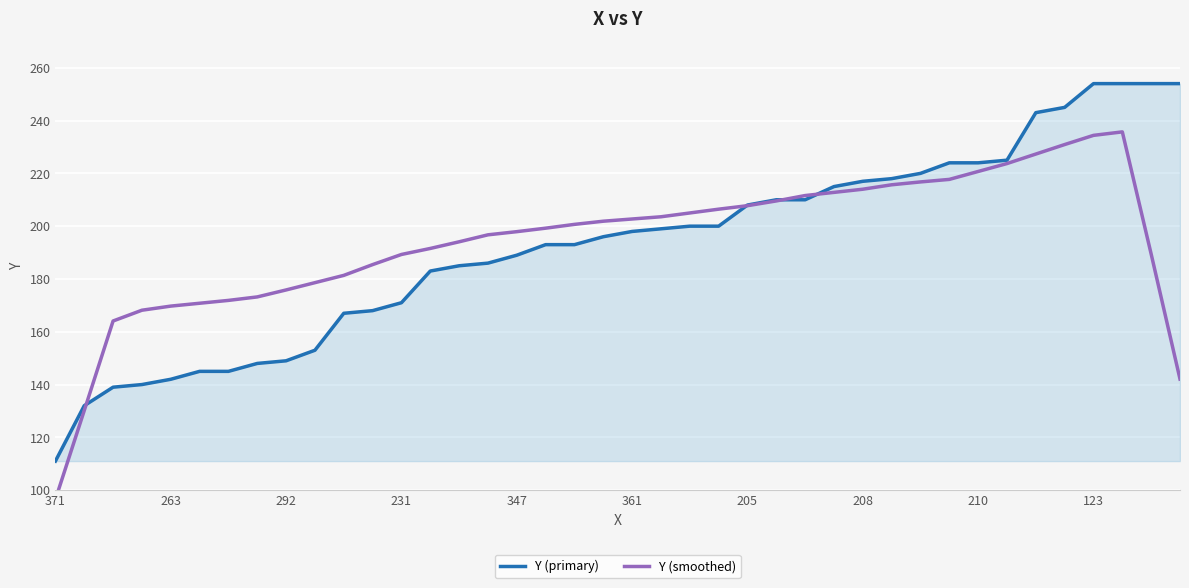

Where does the Y (primary) series first go above 198?

21